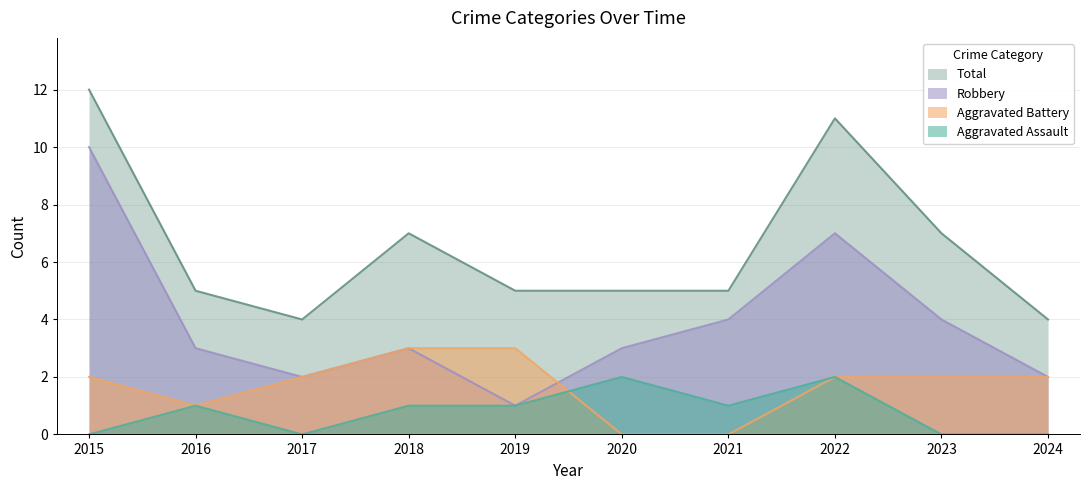

In Aggravated Assault, how many points are lower than both neighbors (excluding endpoints)?

2